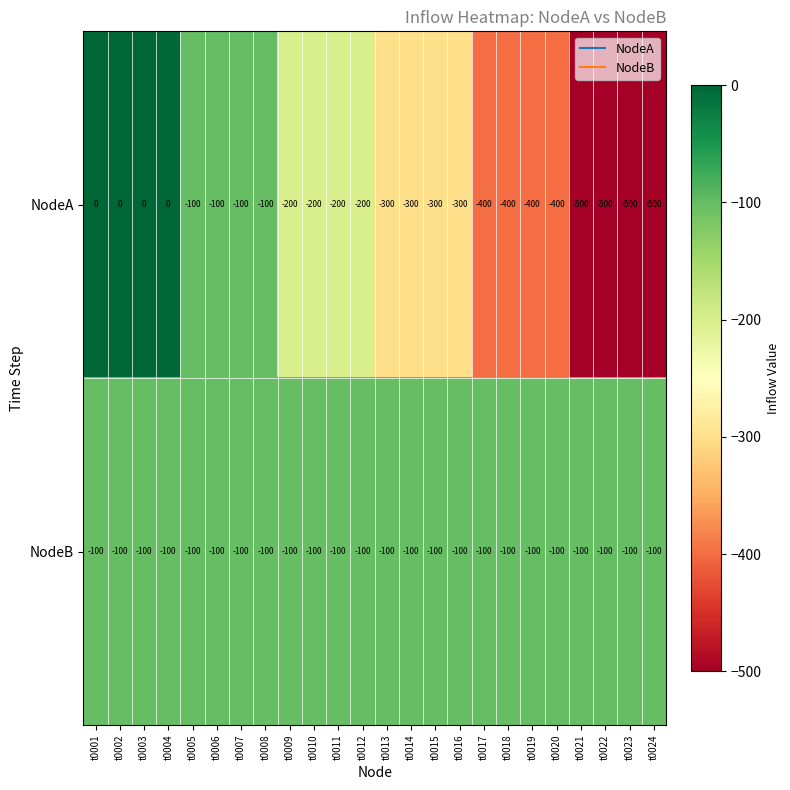

What is the smallest value displayed?

-500